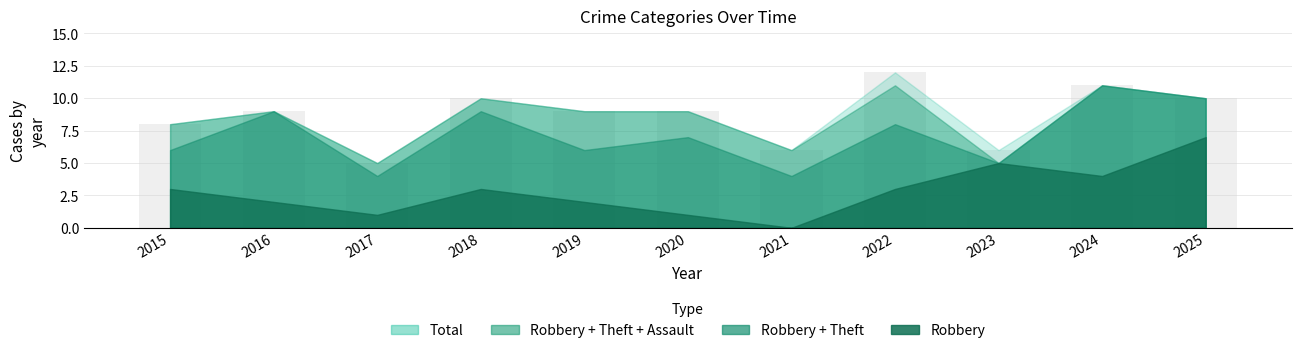

Reading left to right, extract all data points from this chart.

8	9	5	10	9	9	6	12	6	11	10